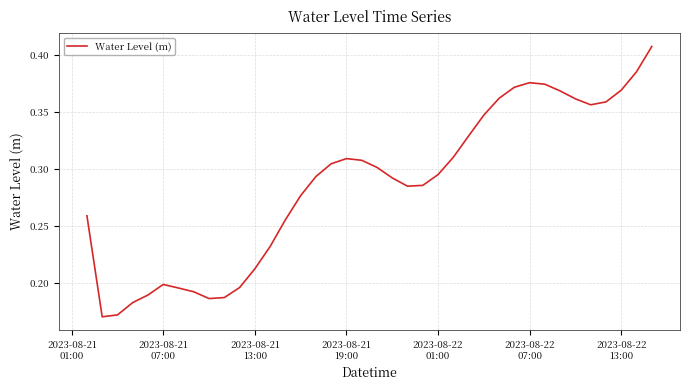

How many interior local valleys (lower than both neighbors) does the data have?

4